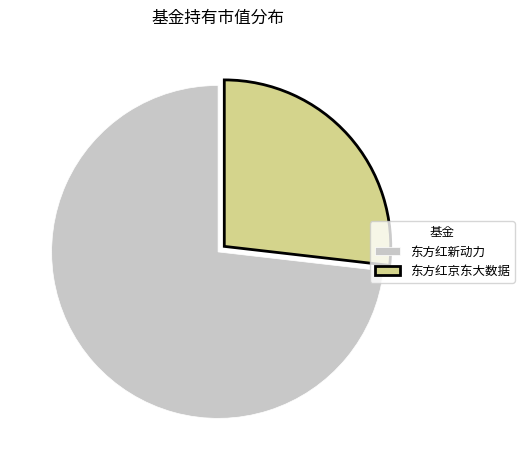

Combined, do 东方红新动力 and 东方红京东大数据 account for over 50%?

Yes